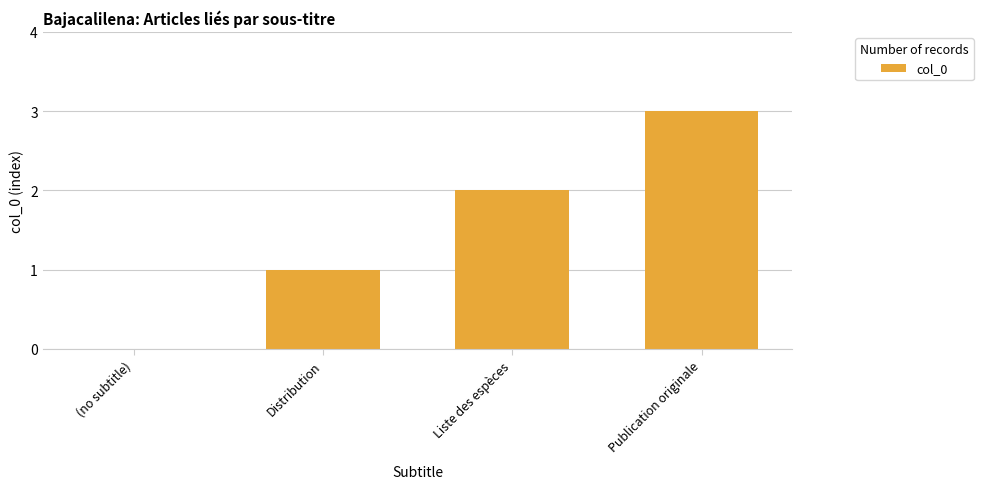

Approximately how many times larger is the value at Liste des espèces compared to Publication originale?

0.7